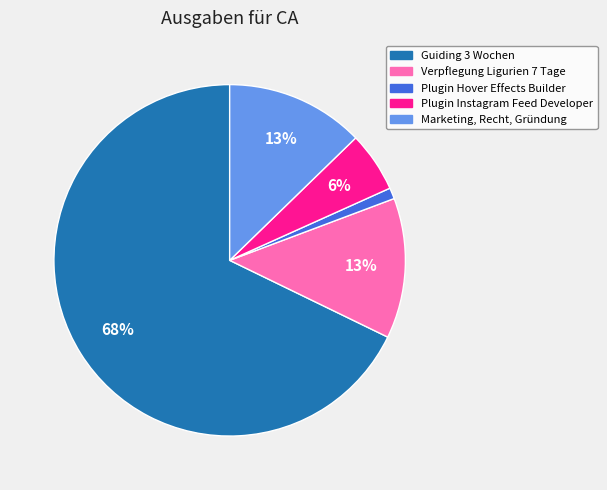

Between Marketing, Recht, Gründung and Plugin Instagram Feed Developer, which is larger?

Marketing, Recht, Gründung